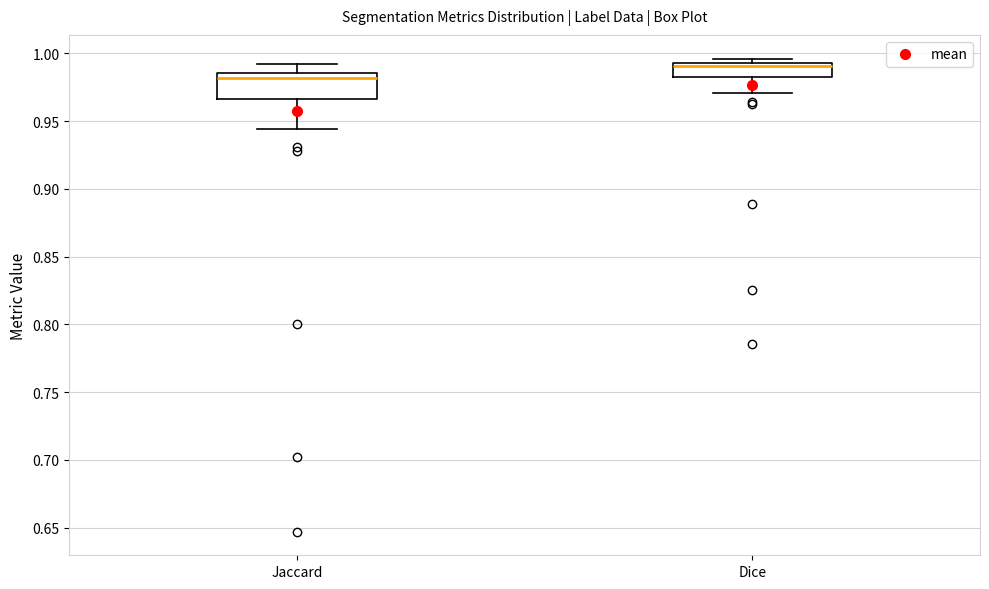

Which box has the highest median line?

Dice